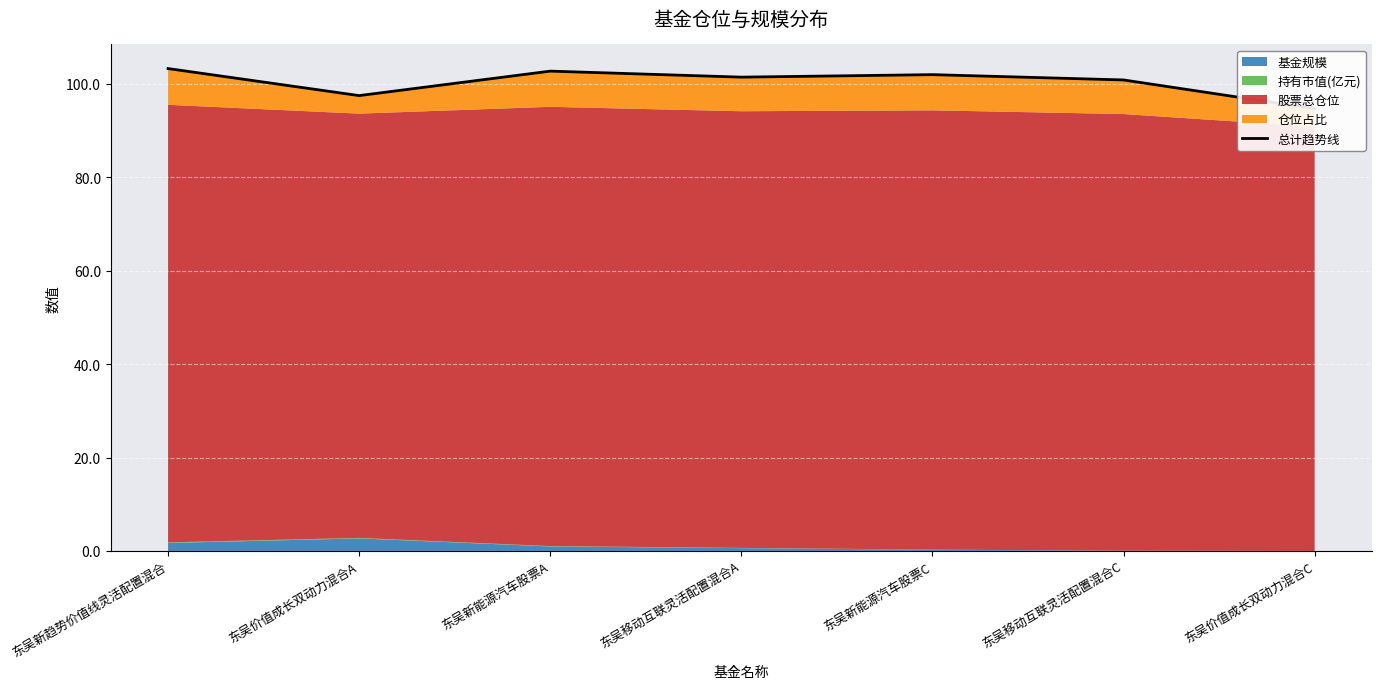

What is the average value?

100.4